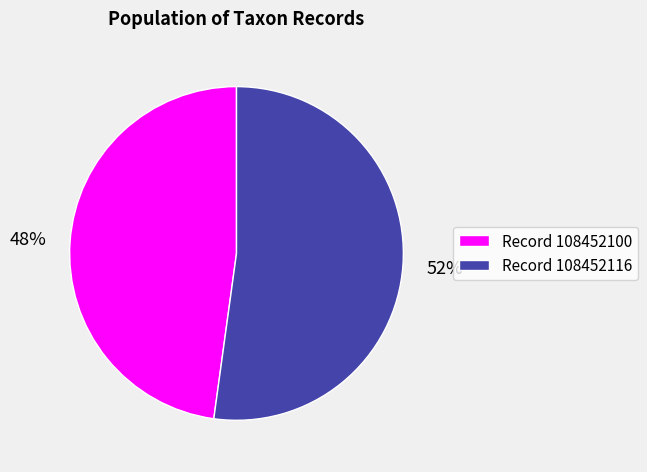

To the nearest percent, what portion does Record 108452116 represent?

52%